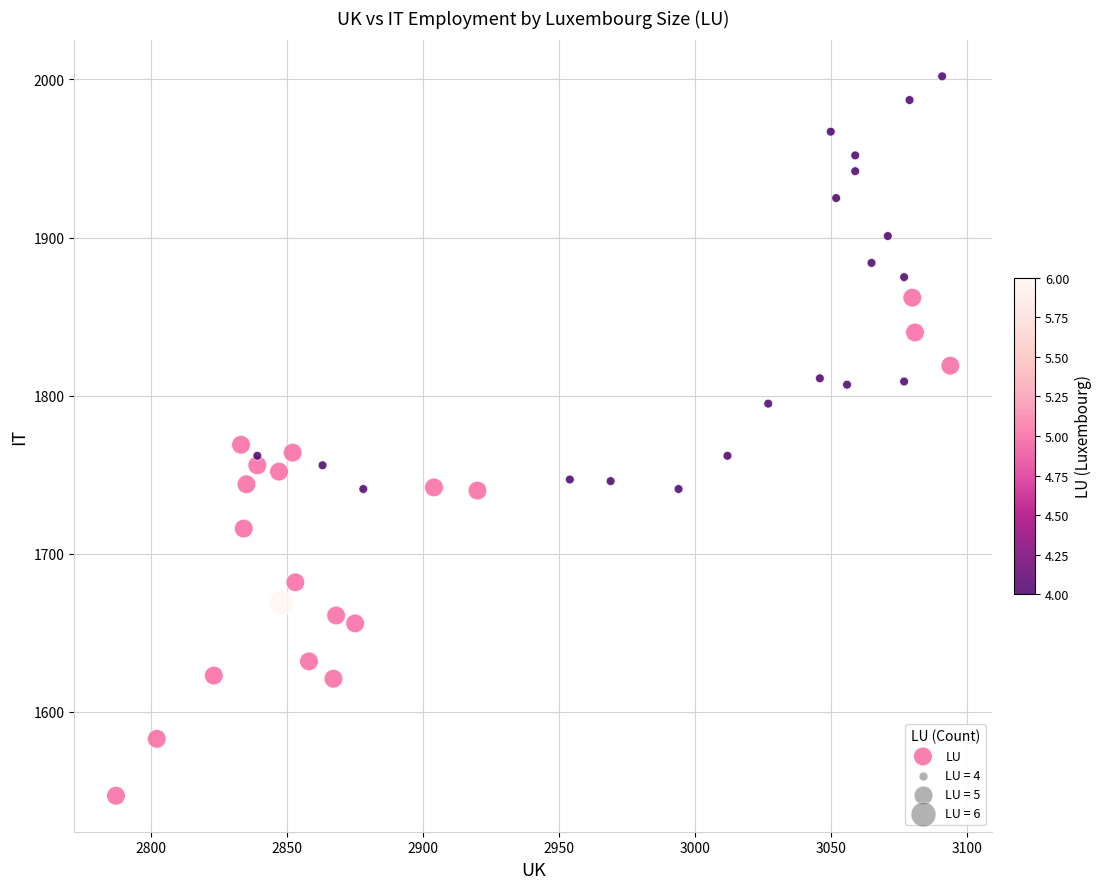

What is the range of X values (max minus min)?

307